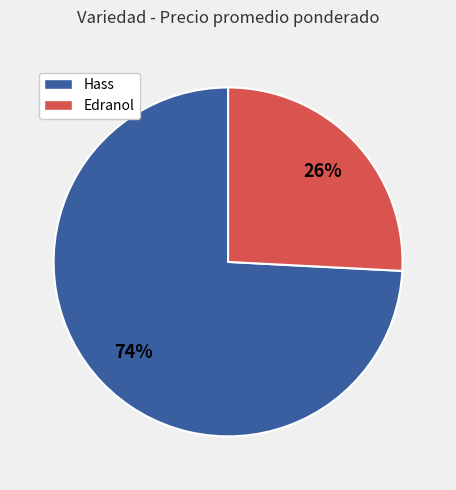

Which slice is the largest?

Hass